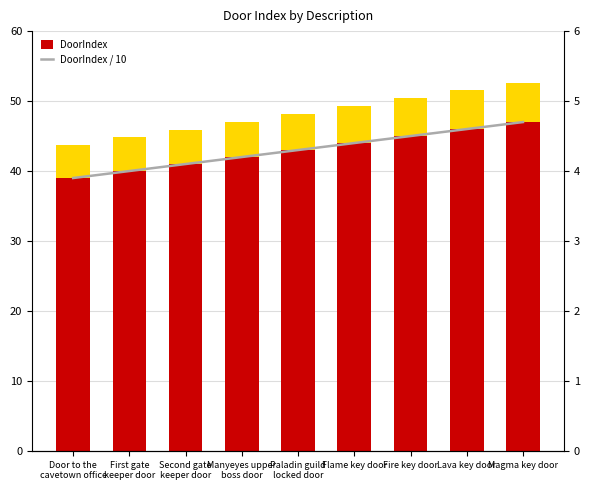

The value of Accent at Door to the
cavetown office is 0.9. True or false?

False